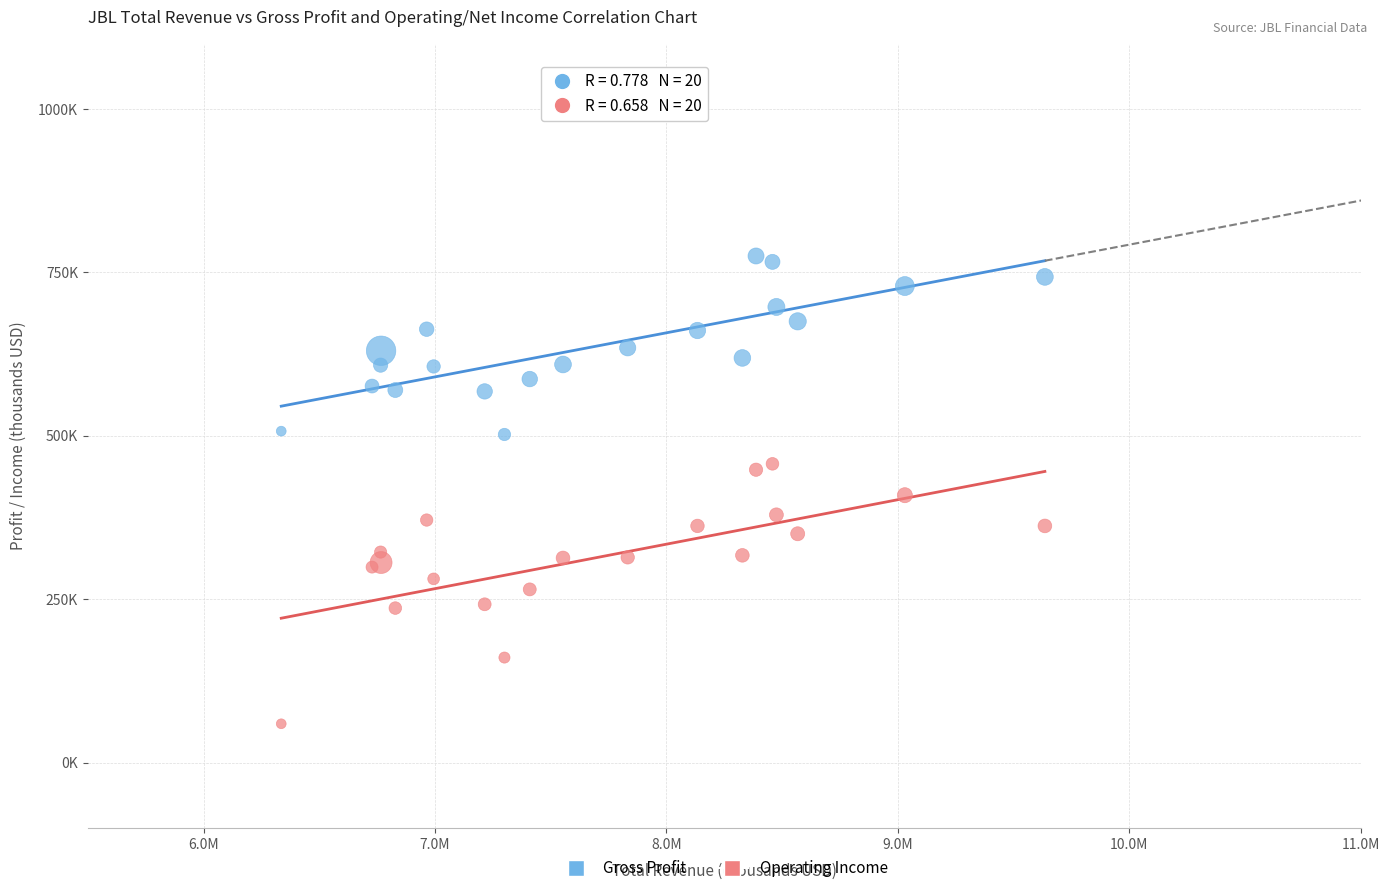

What are all the series names shown in the legend?

Gross Profit, Operating Income